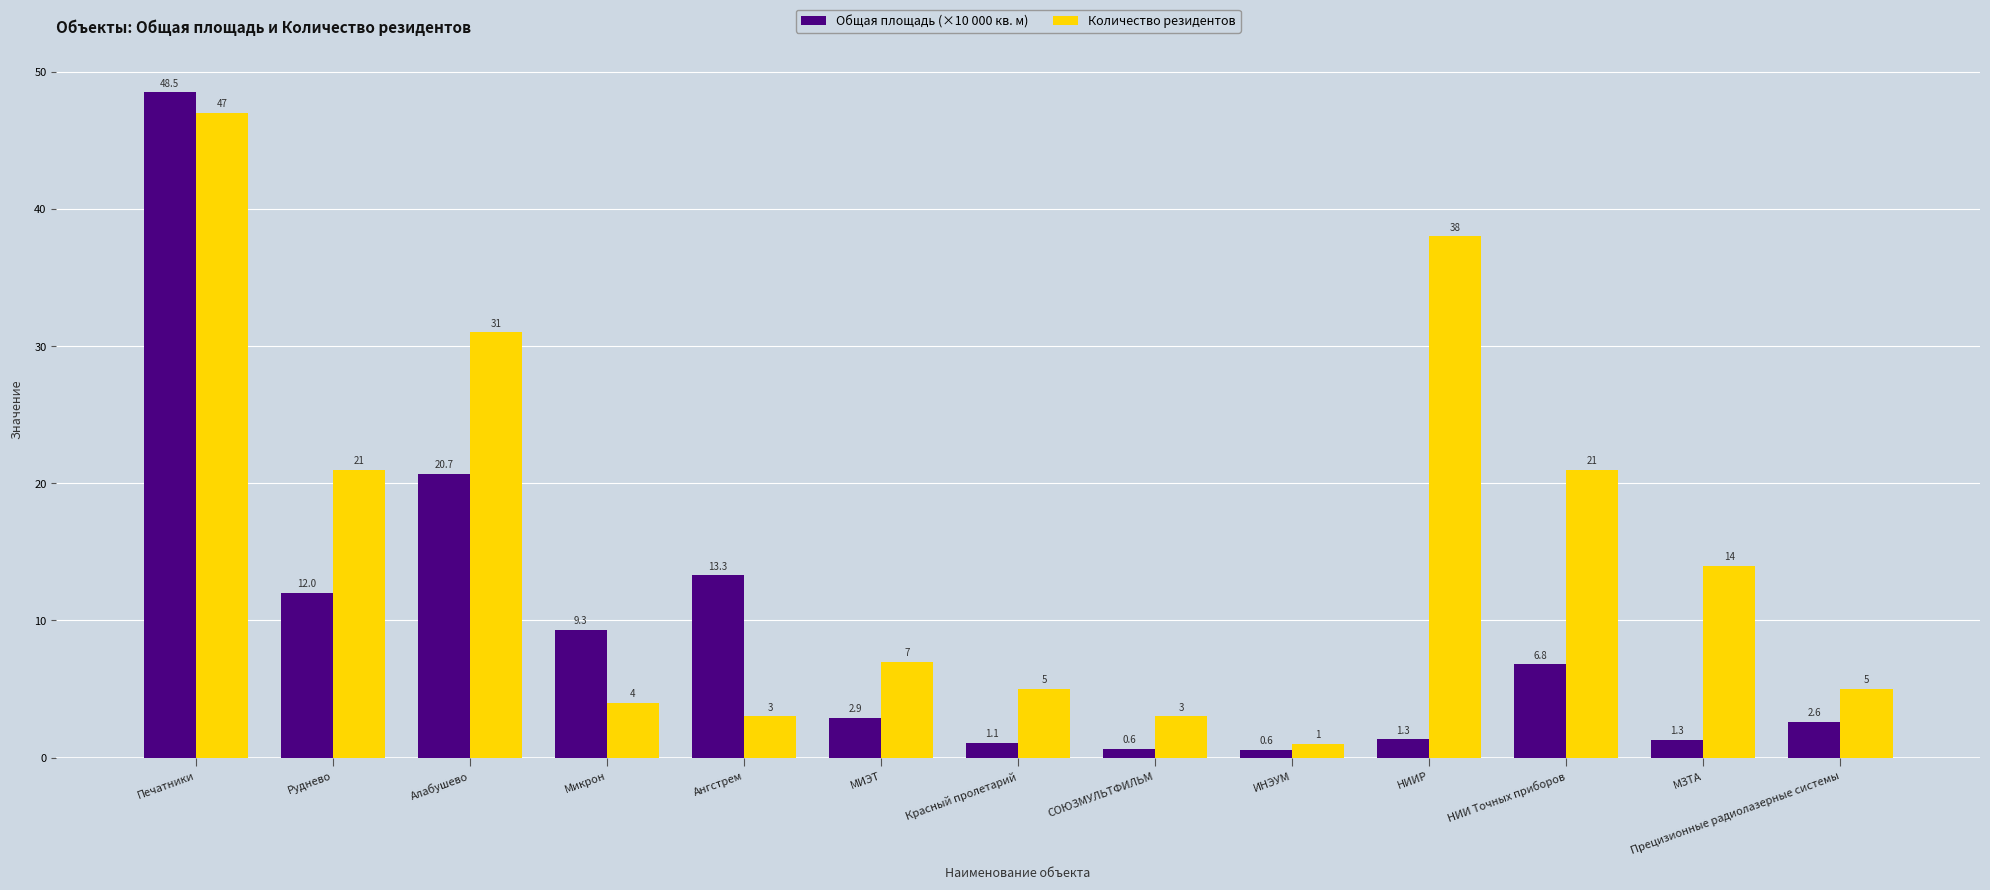

How many data points in Общая площадь (×10 000 кв. м) are less than 2?

5